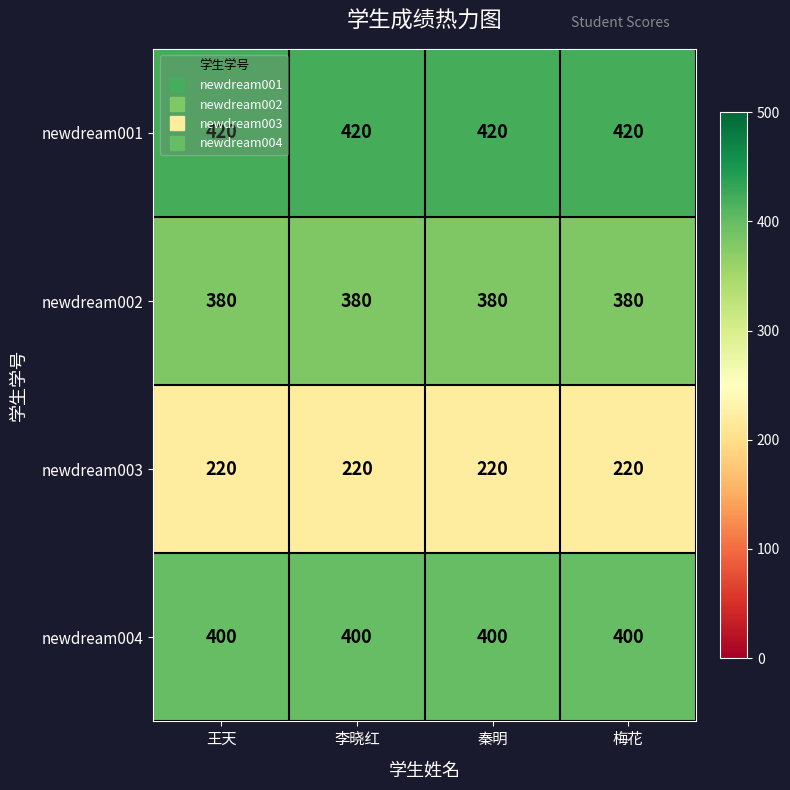

What is the average value of the newdream003 series?

220